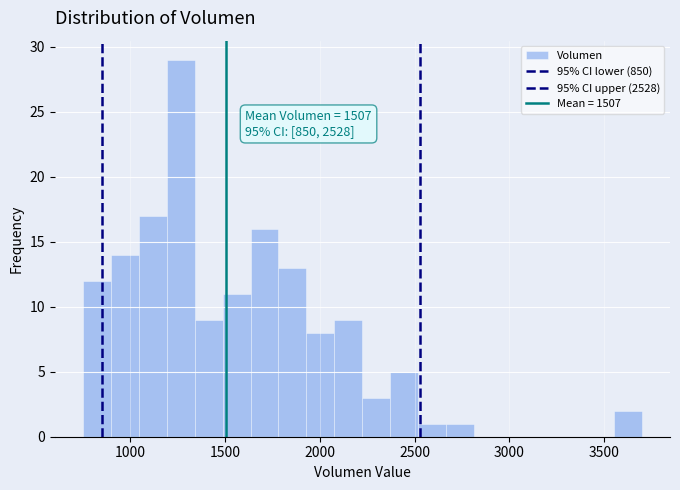

Read against the x-axis, roughly where is the centre of the tallest bar?

1250